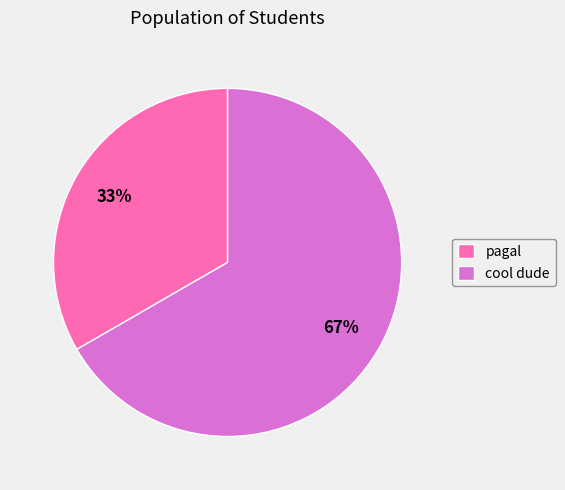

Is the sum of cool dude and pagal greater than half?

Yes